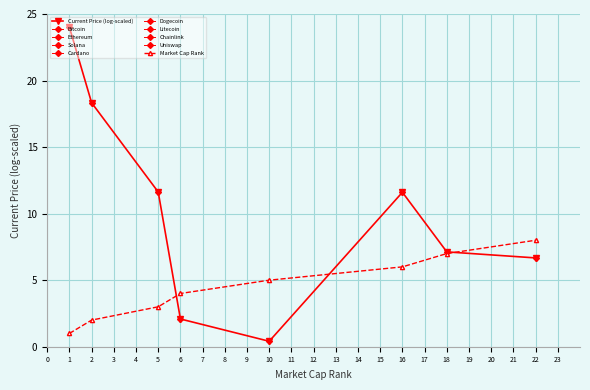

What is the sum of the Market Cap Rank values at 5 and 6?

7.0